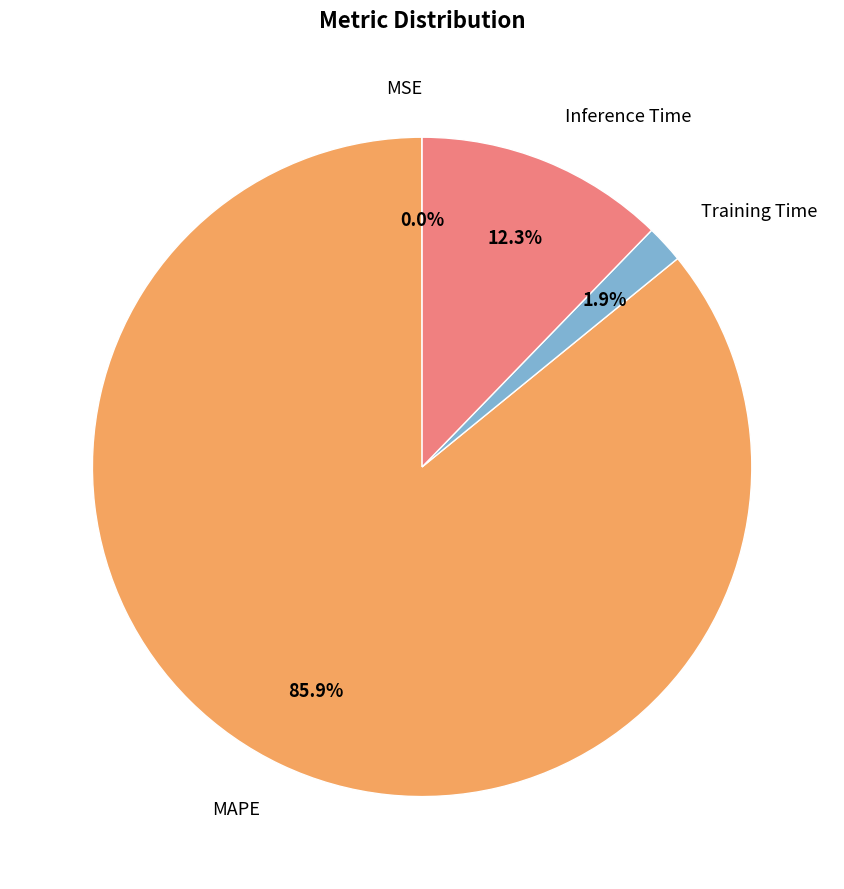

Which has a higher value, Inference Time or MAPE?

MAPE